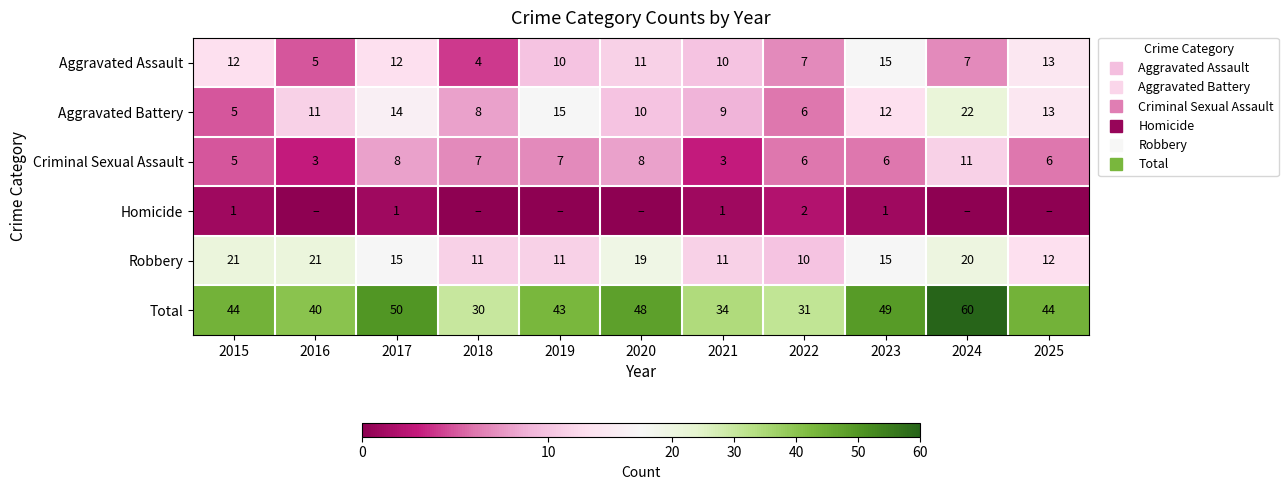

At which category is the sum across all series the highest?

2024